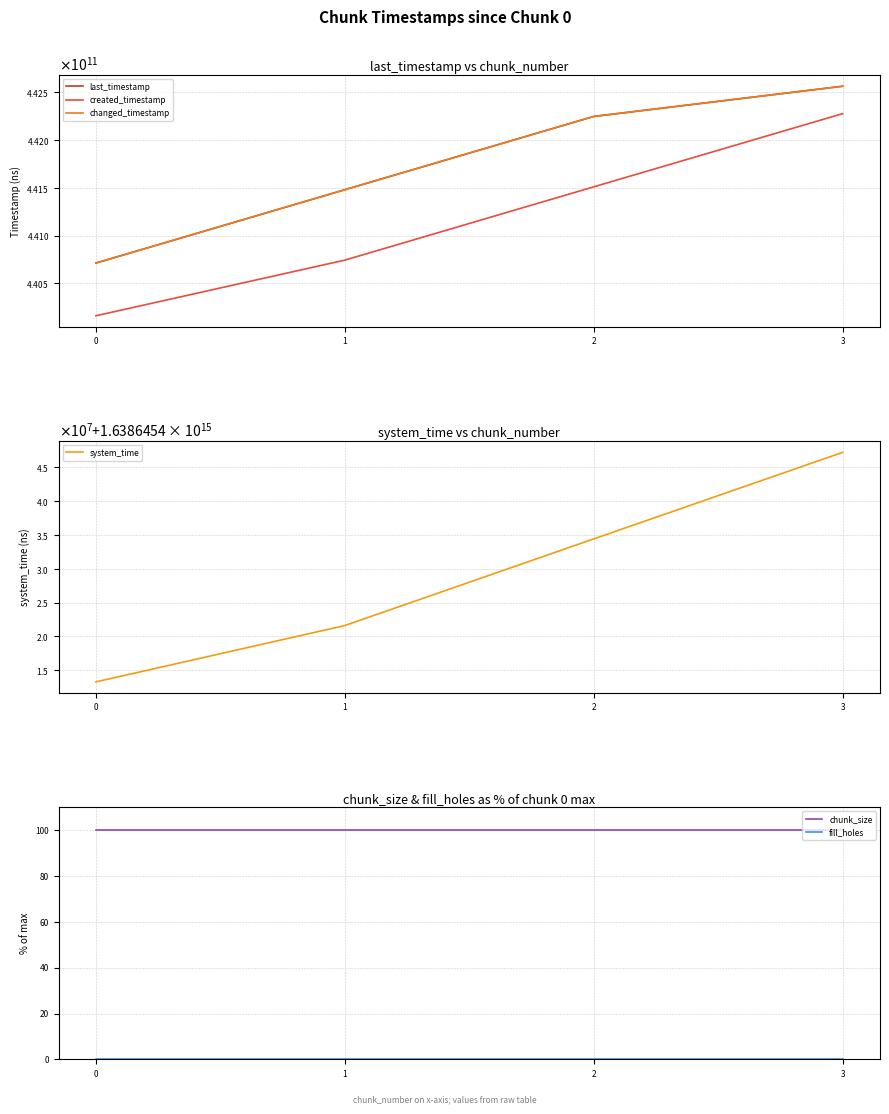

At which category does the chart reach its peak across all series?

3